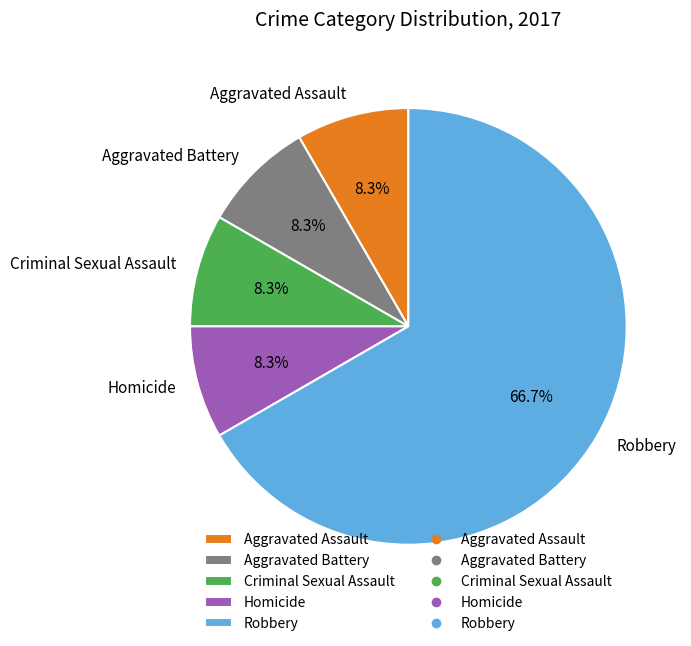

To the nearest percent, what percentage of the pie is Robbery?

67%